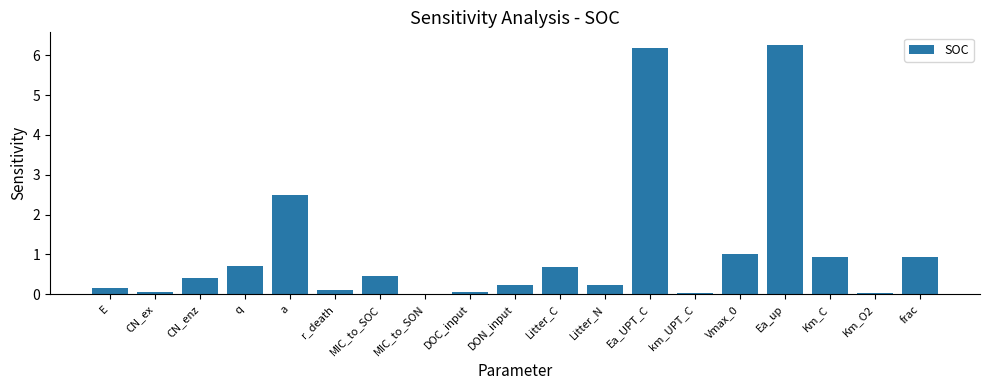

The chart shows a value of 2.5 at a. True or false?

True